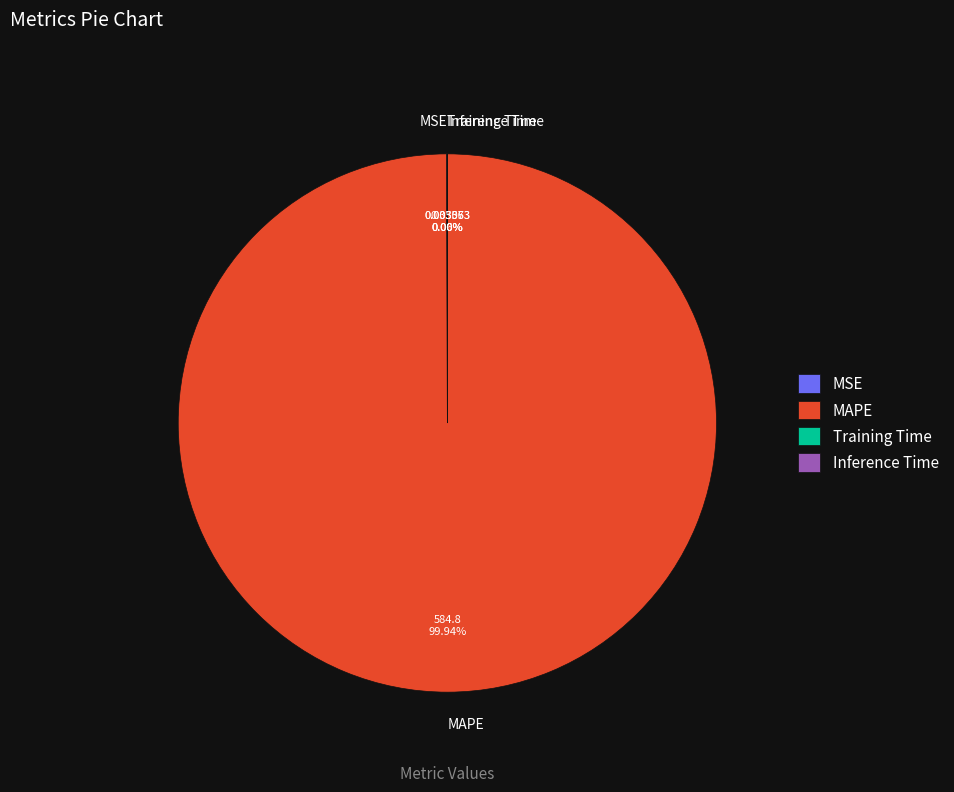

What is the majority slice?

MAPE